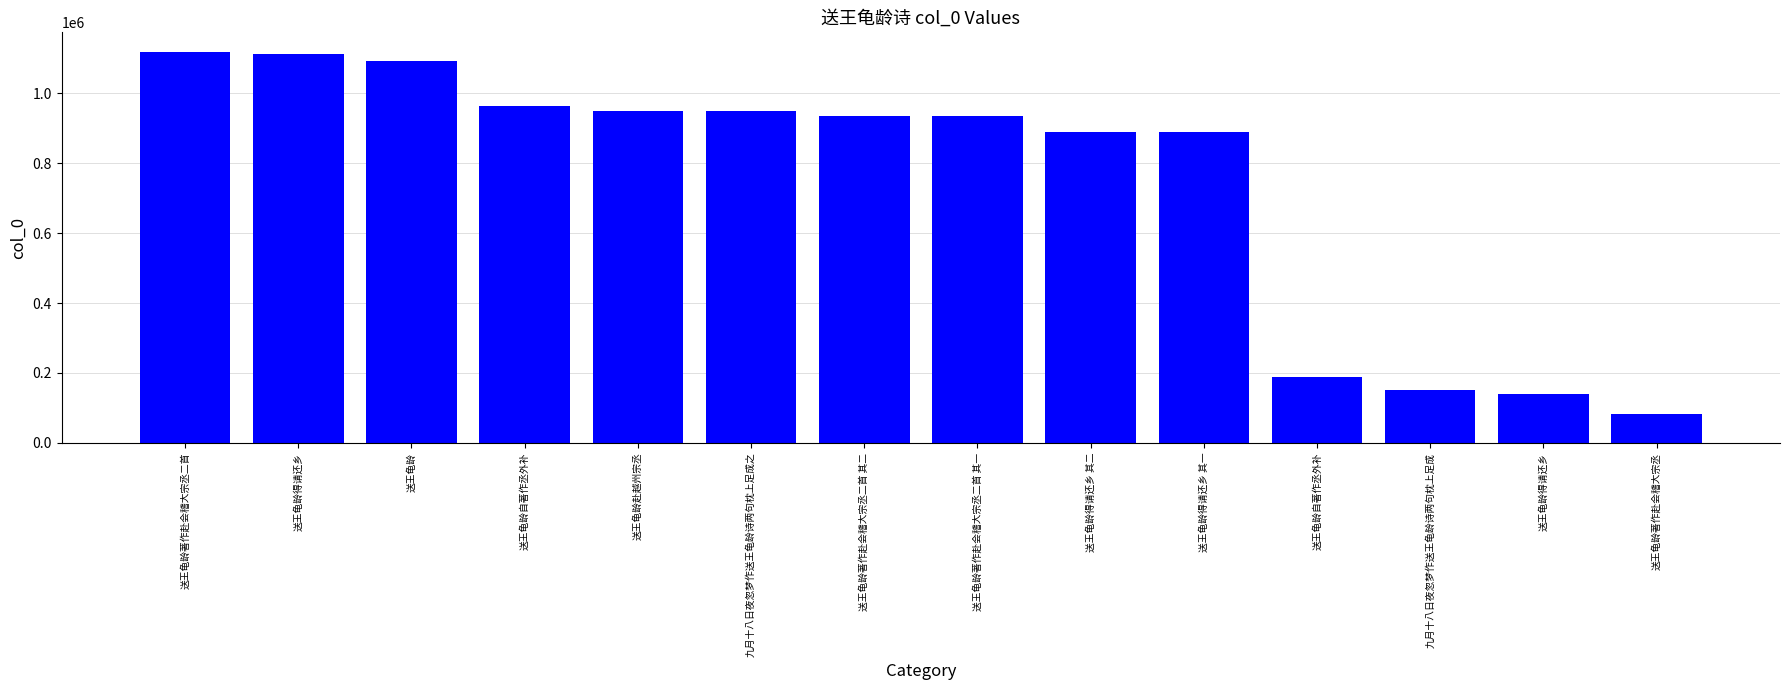

Reading left to right, what are all the values shown in this chart?

1117636	1111711	1091267	962997	948927	948502	933508	933507	889287	889286	188999	152151	139029	81965